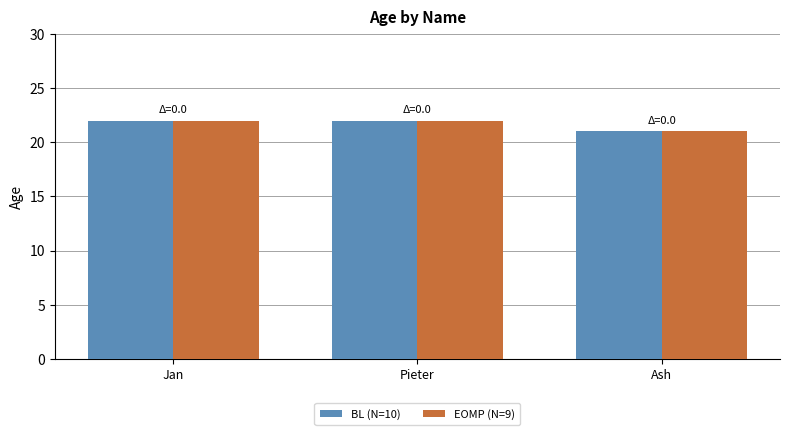

The value of EOMP (N=9) at Ash is 21. True or false?

True